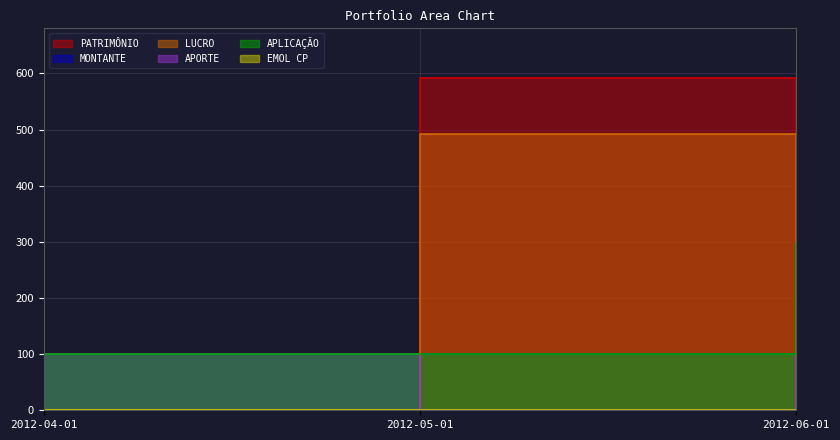

Which series has the widest spread of values?

LUCRO